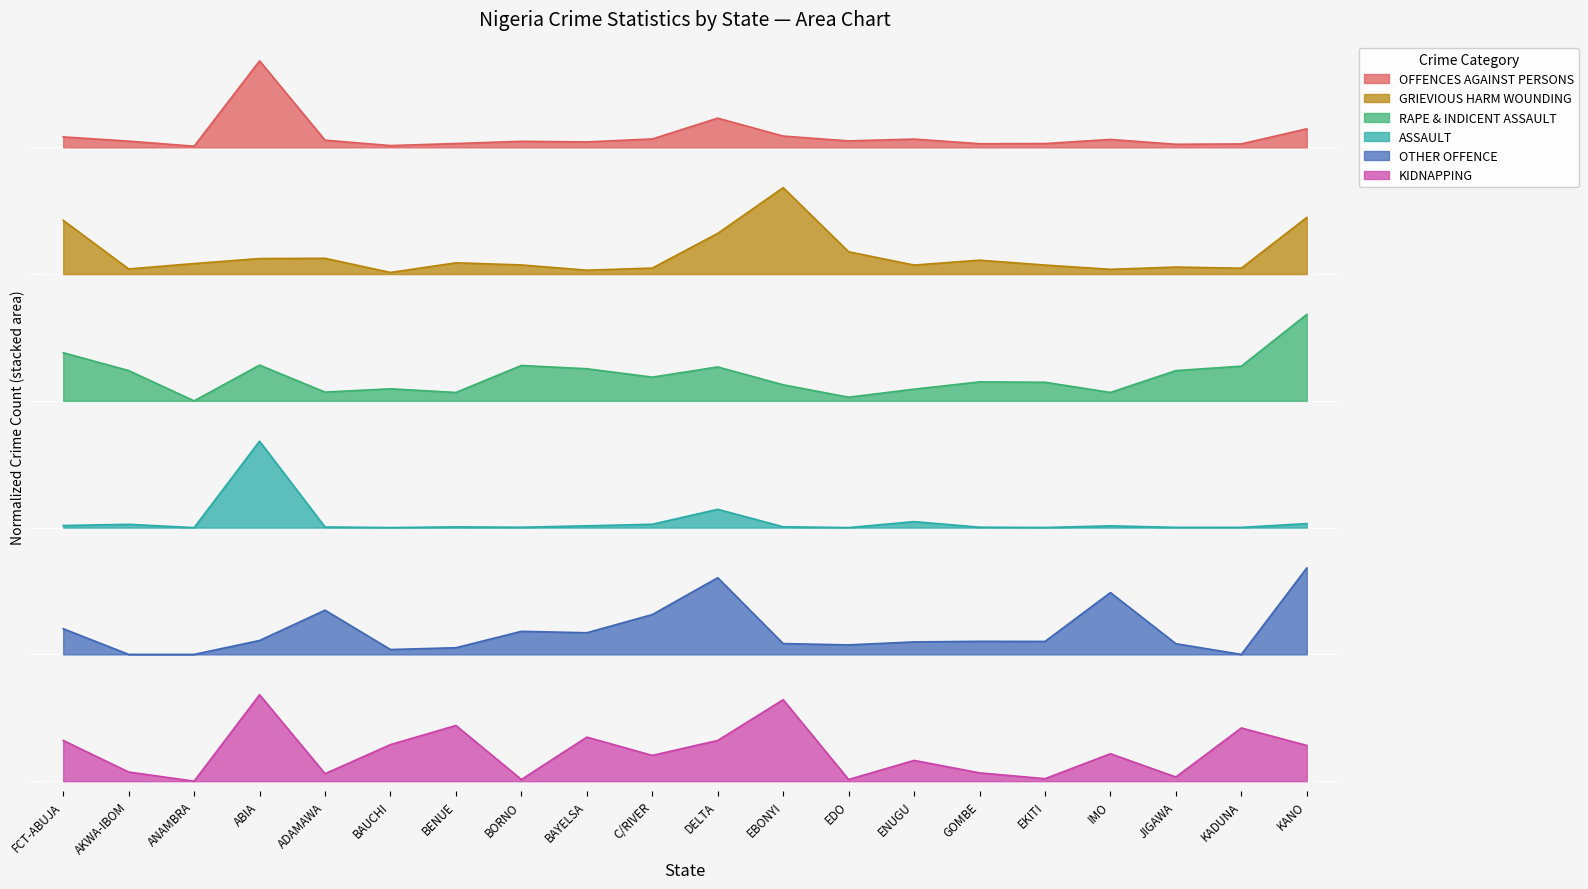

At which category does ASSAULT reach its first local valley?

ANAMBRA